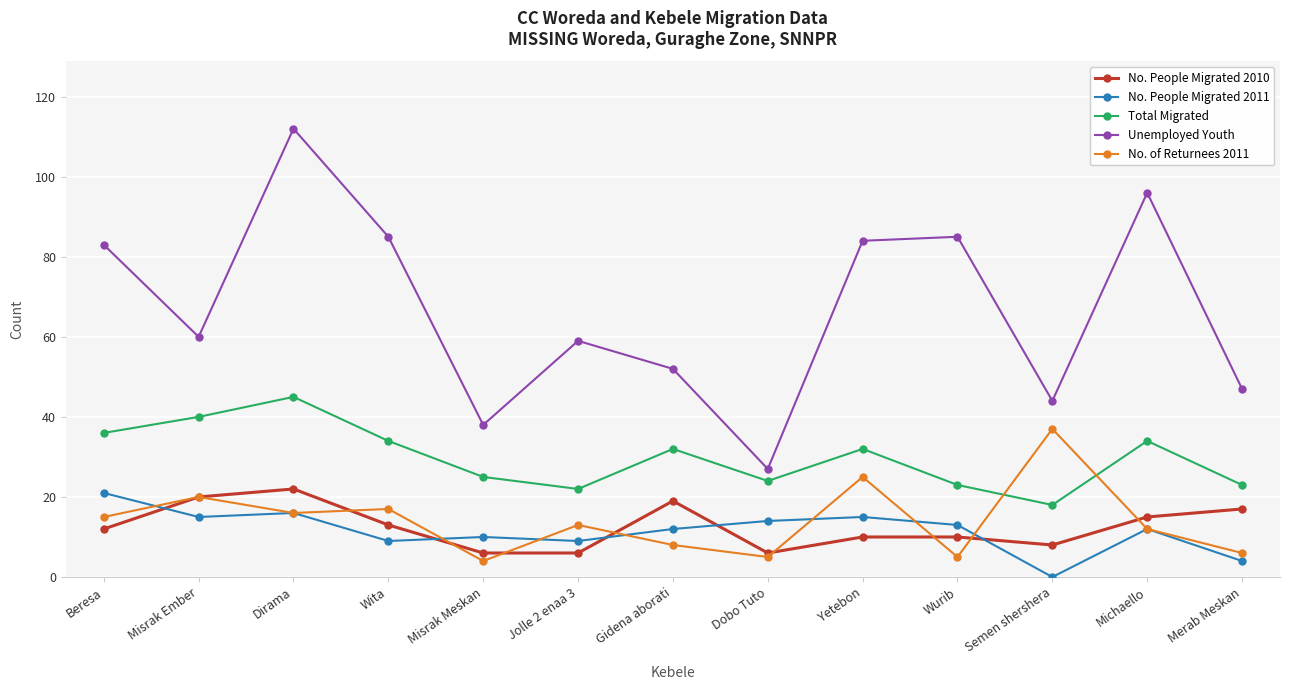

How many times do No. People Migrated 2011 and No. People Migrated 2010 cross each other?

5